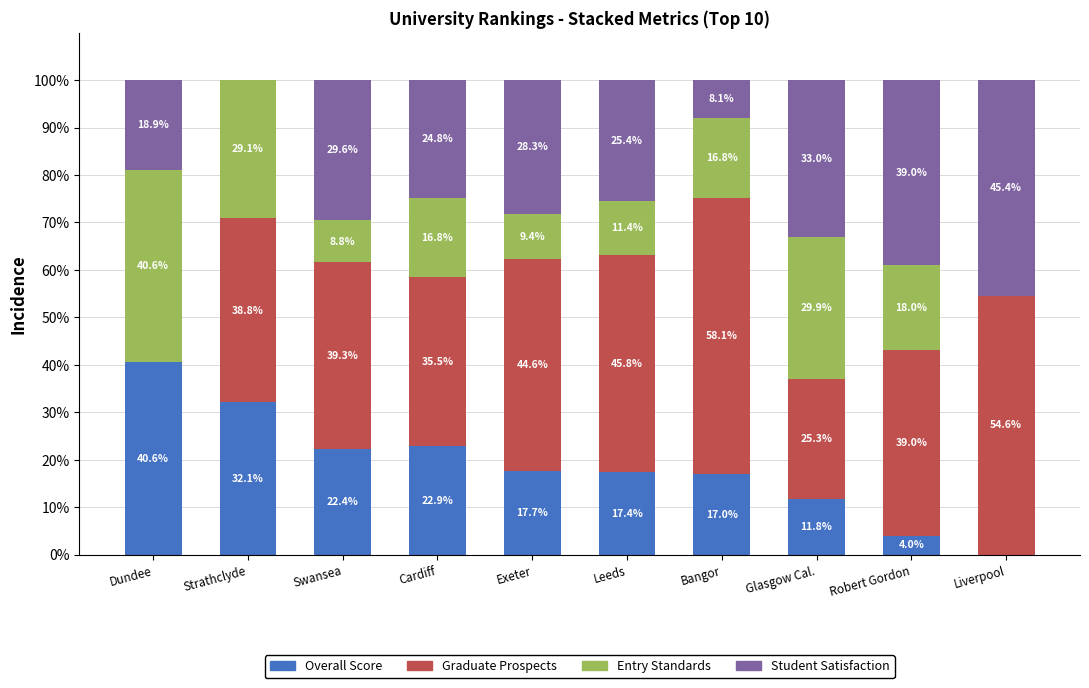

How many values in the Overall Score series exceed 17?

7